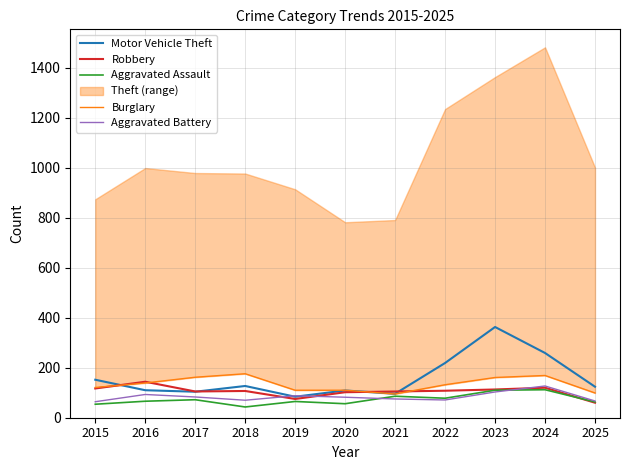

At which label does Motor Vehicle Theft reach its minimum?

2019